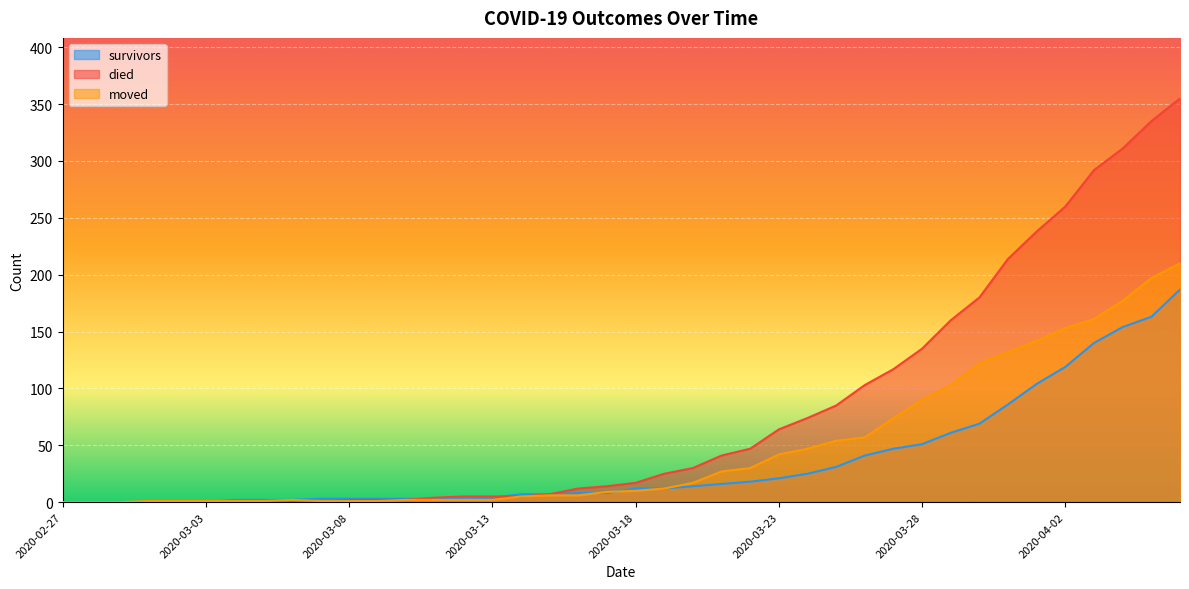

What is the greatest value displayed?

355